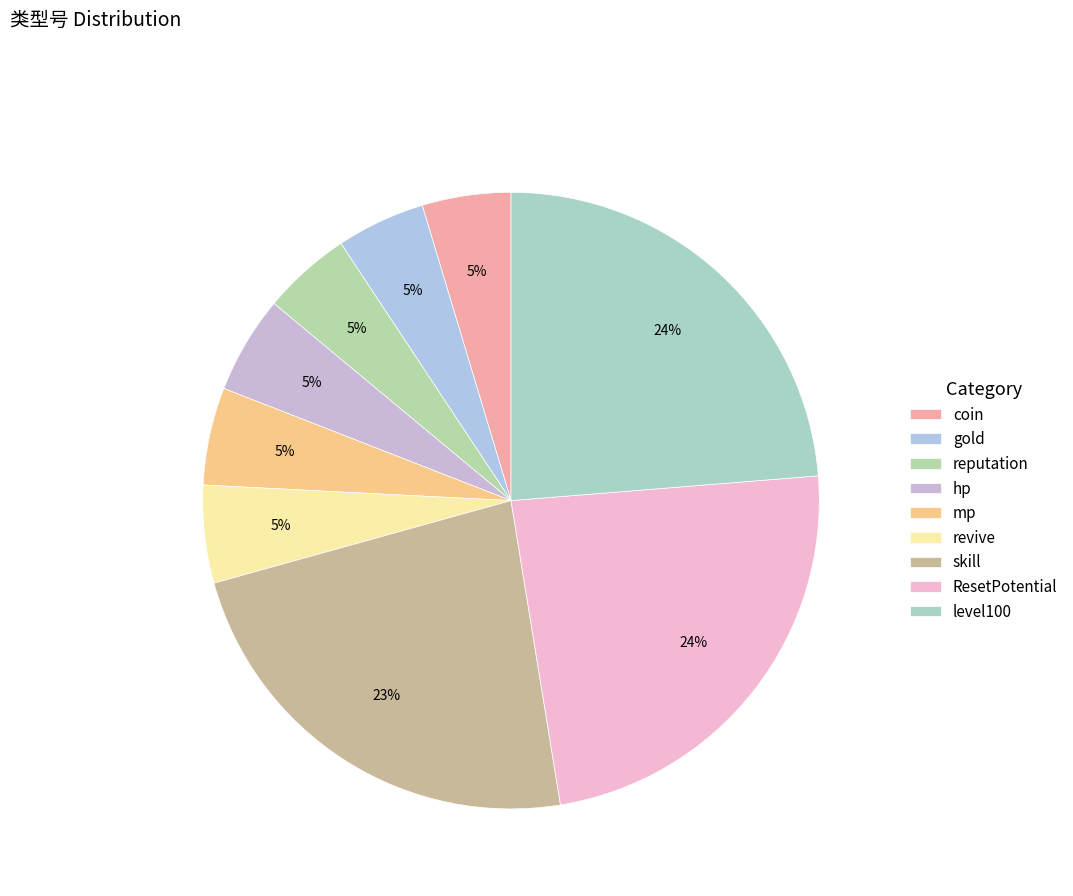

To the nearest percent, what is the combined percentage of hp and revive?

10%